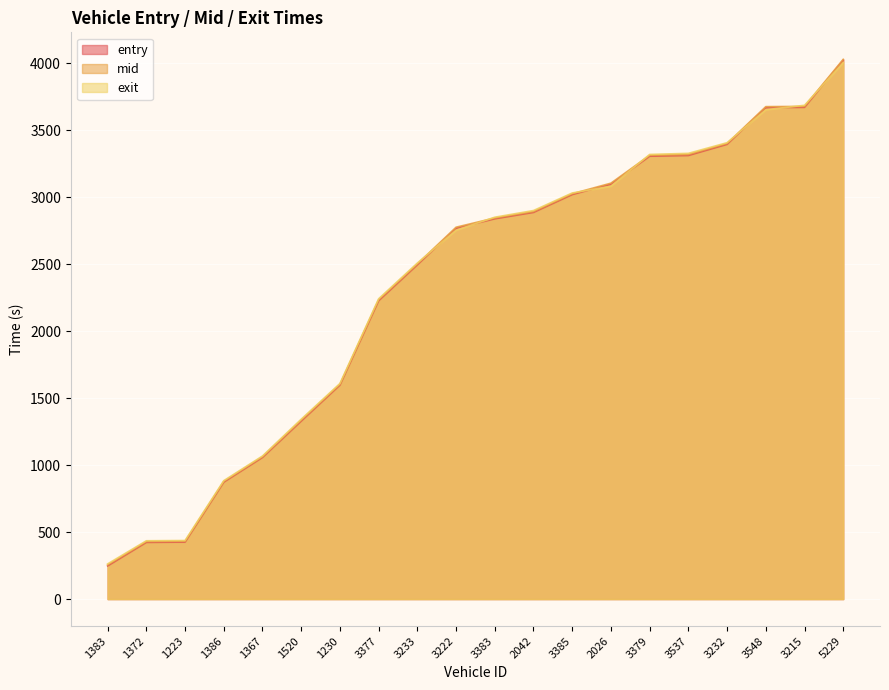

What is the difference between the maximum and minimum values in the entry series?

3775.6